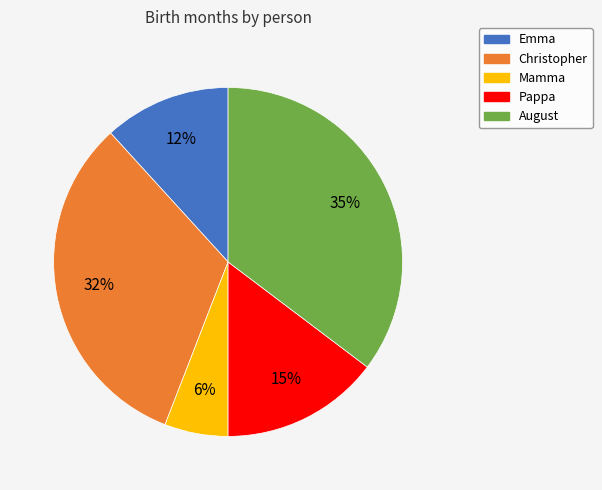

The Pappa slice represents 4% of the pie. True or false?

False